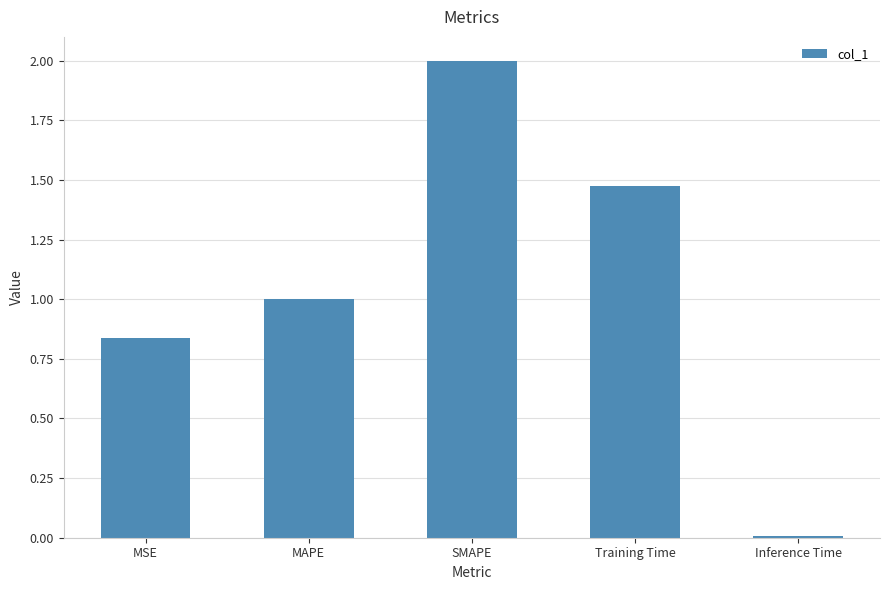

What is the difference between the second highest and second lowest values?

0.6